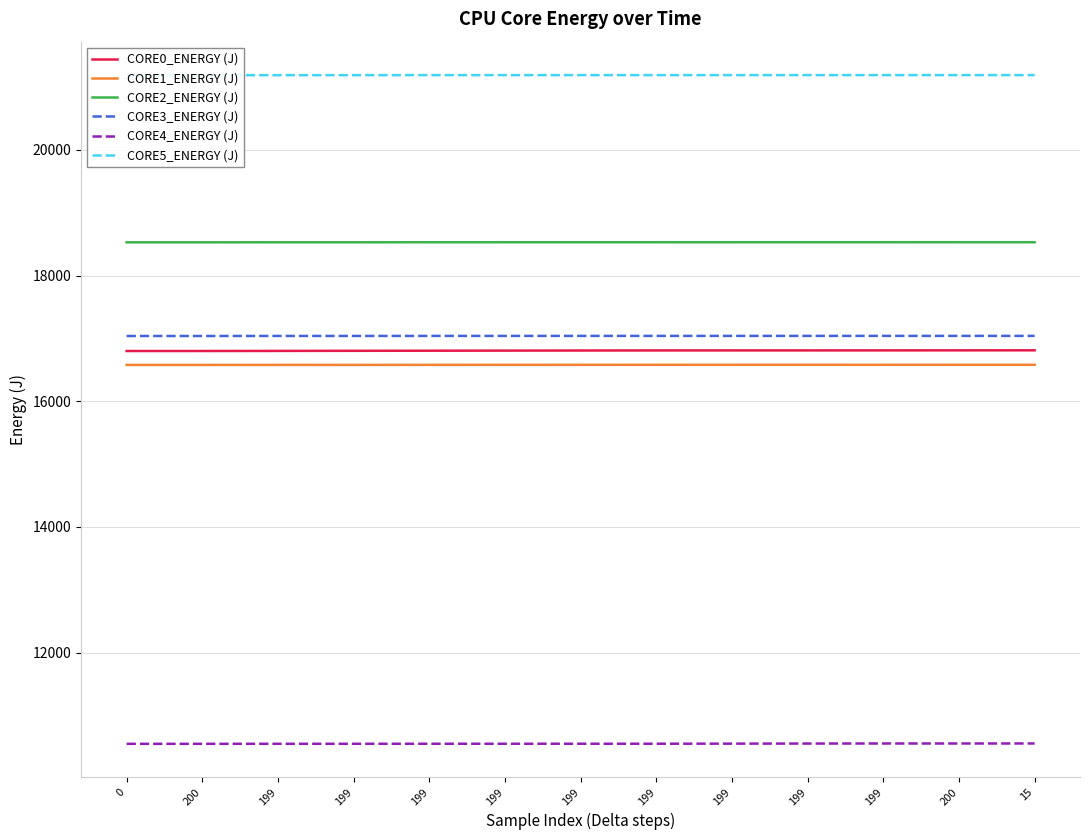

What is the total value across all series at 199?

100691.3